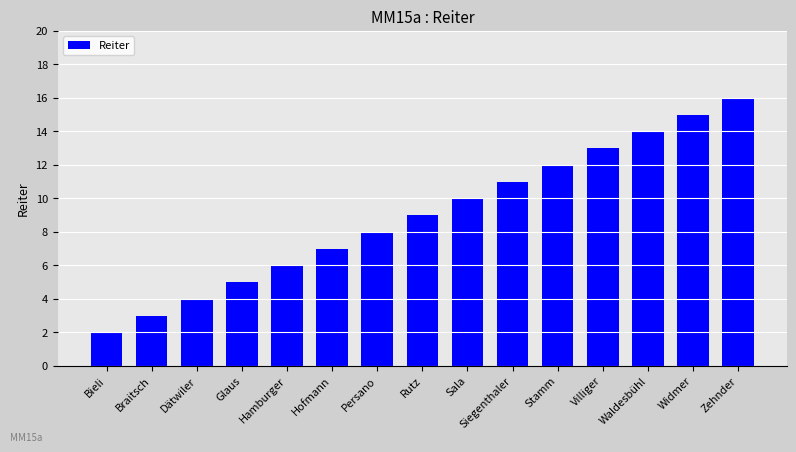

The value at Bieli is 2. True or false?

True